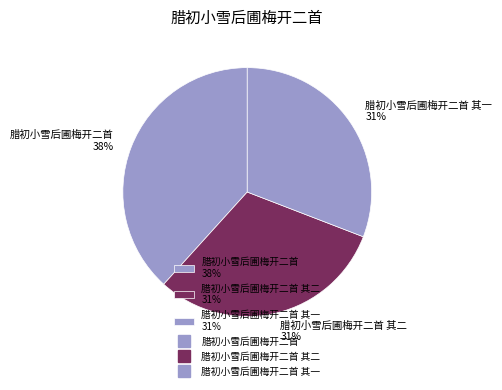

True or false: 腊初小雪后圃梅开二首 38% accounts for 38% of the total.

True